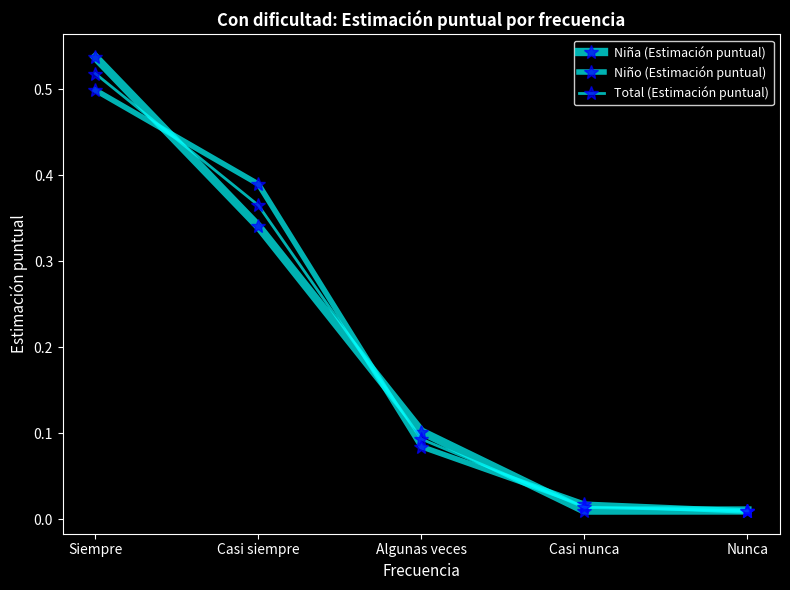

Count the number of categories in the chart.

5